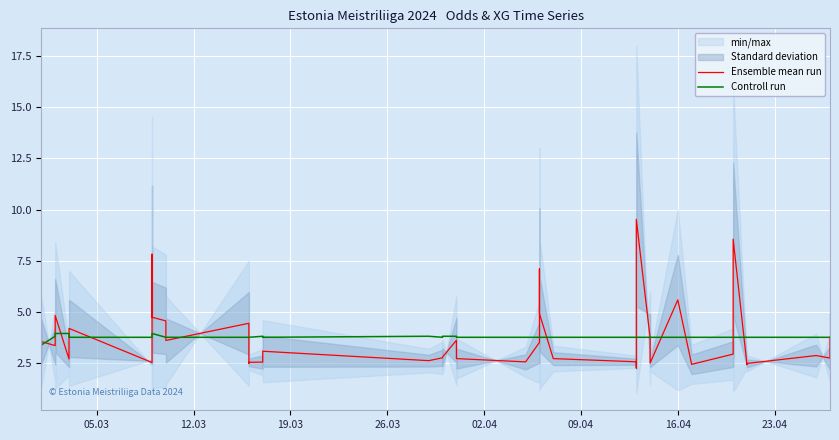

How many interior local valleys does the Controll run series have?

2